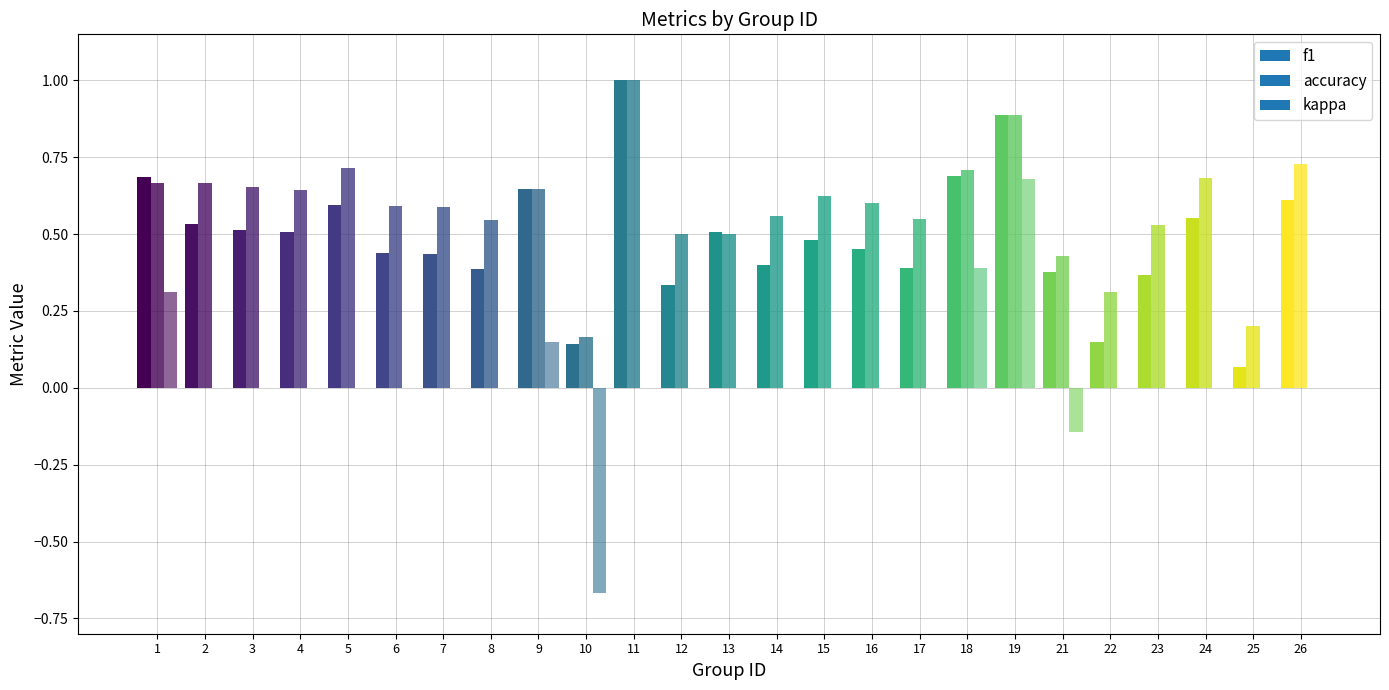

What is the difference between the maximum and minimum values in the accuracy series?

0.8